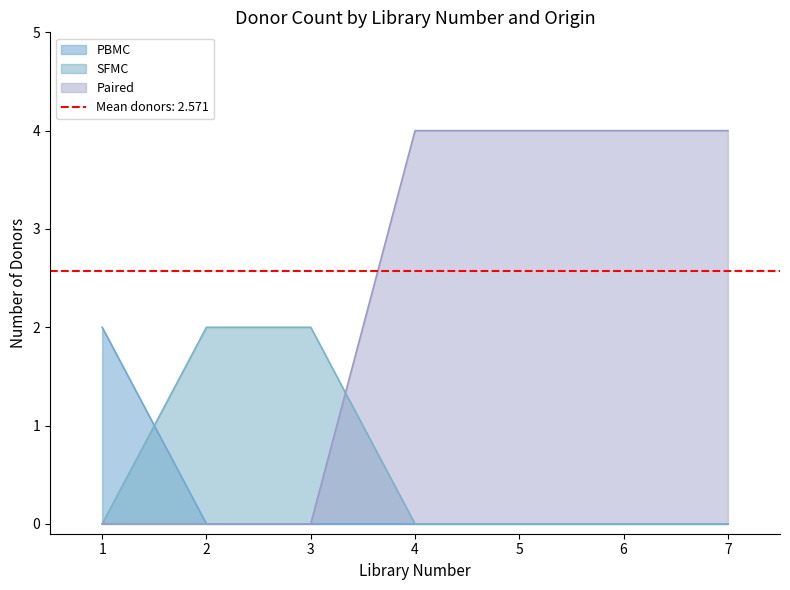

The value of SFMC at 1 is -1. True or false?

False